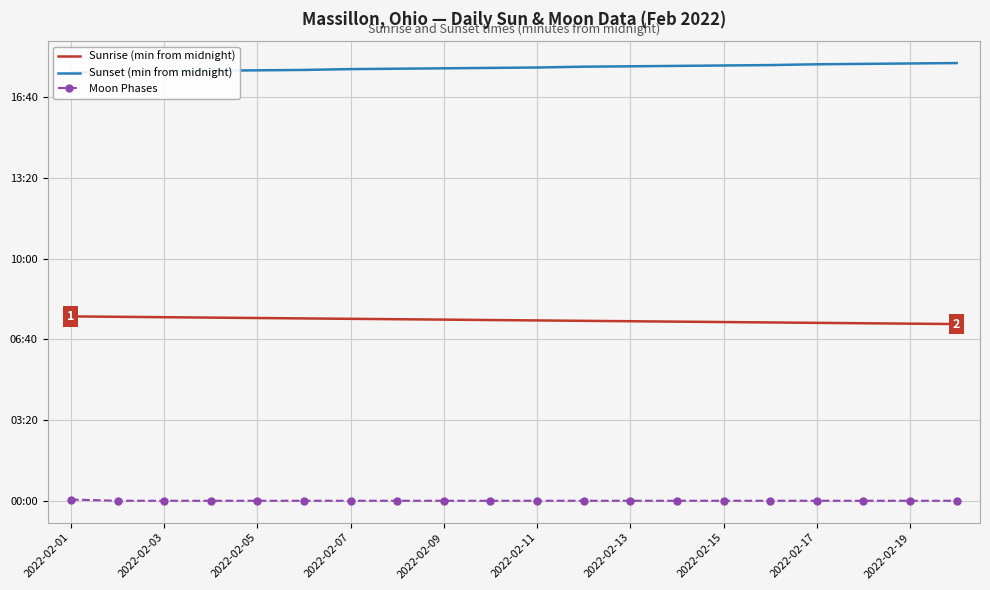

Rank the series at 17 from highest to lowest value.

Sunset (min from midnight), Sunrise (min from midnight), Moon Phases